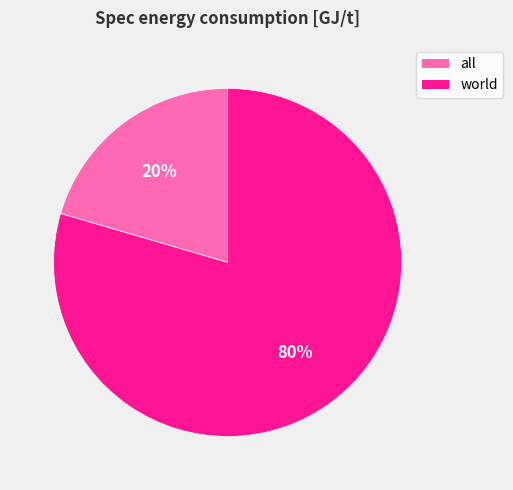

What is the smallest slice in the pie chart?

all